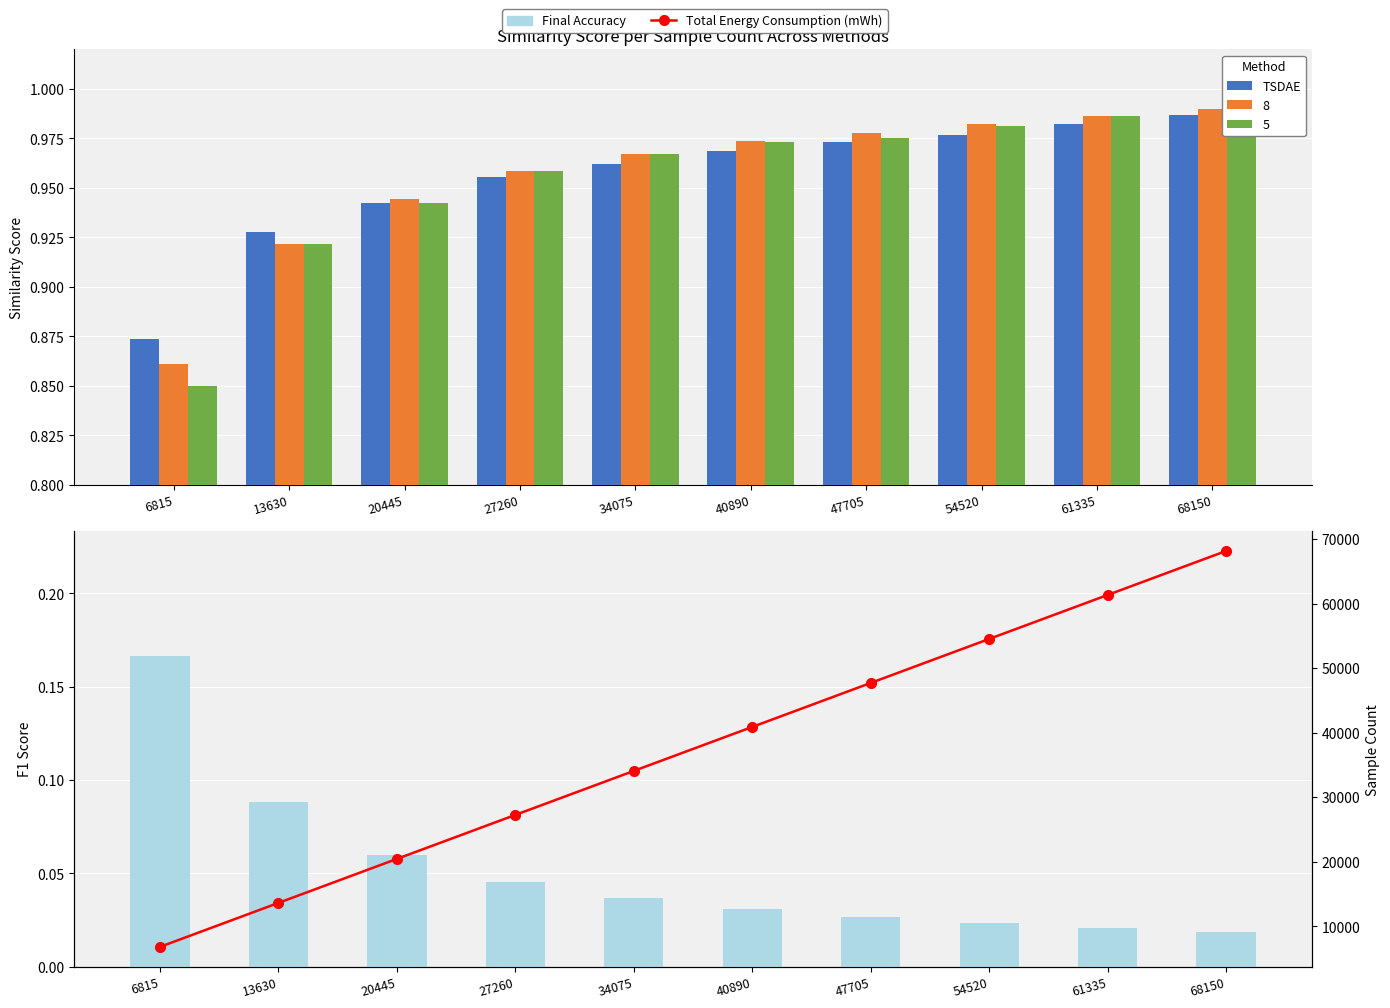

At which category is the sum across all series the highest?

68150